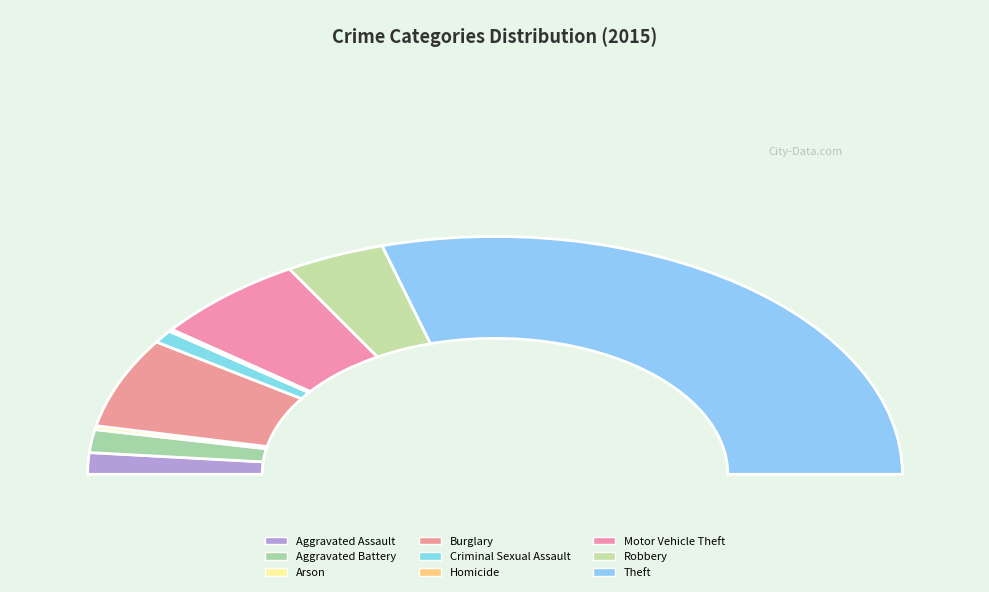

Between Motor Vehicle Theft and Aggravated Assault, which is larger?

Motor Vehicle Theft